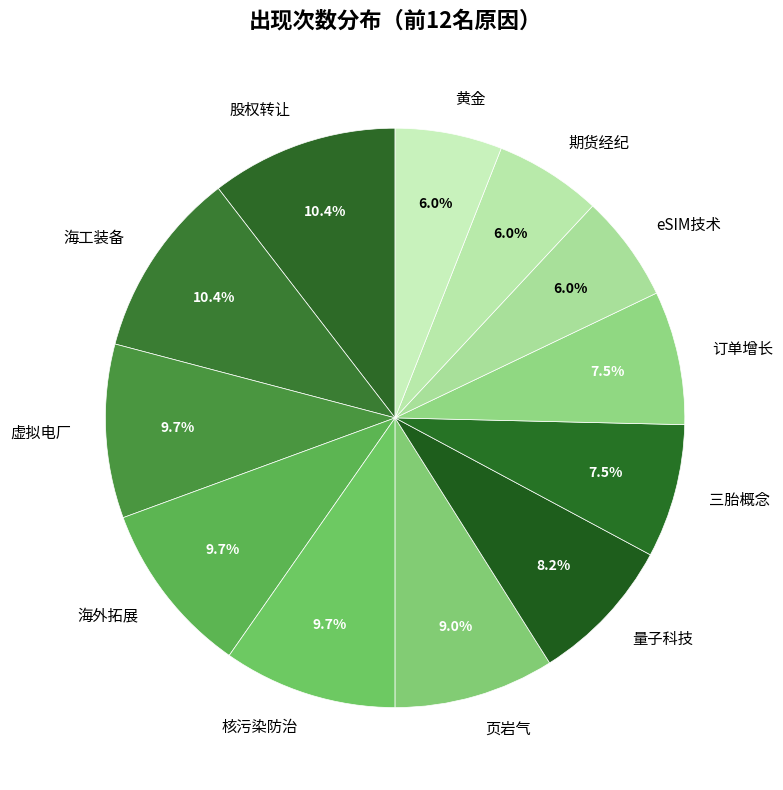

Combined, do 黄金 and 页岩气 account for over 50%?

No